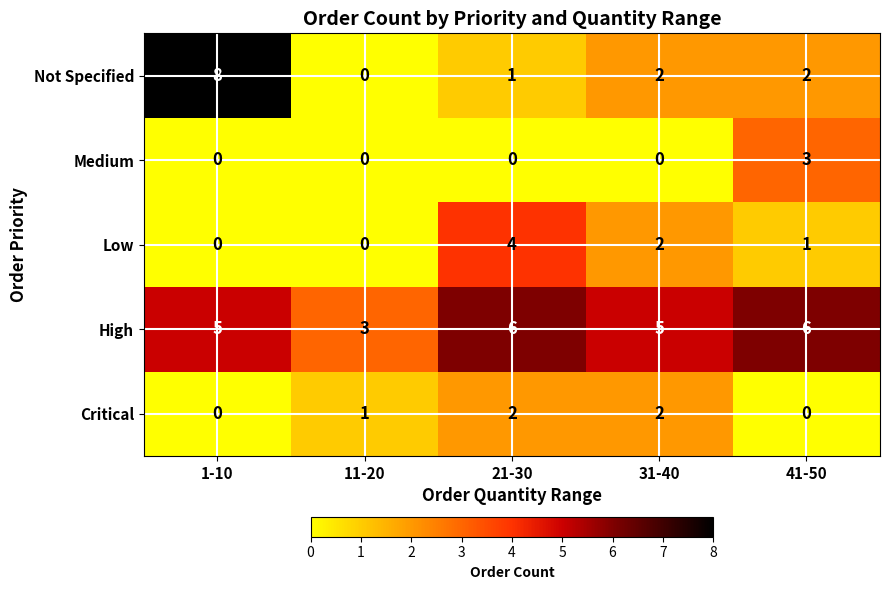

How many data points does each series have?

5